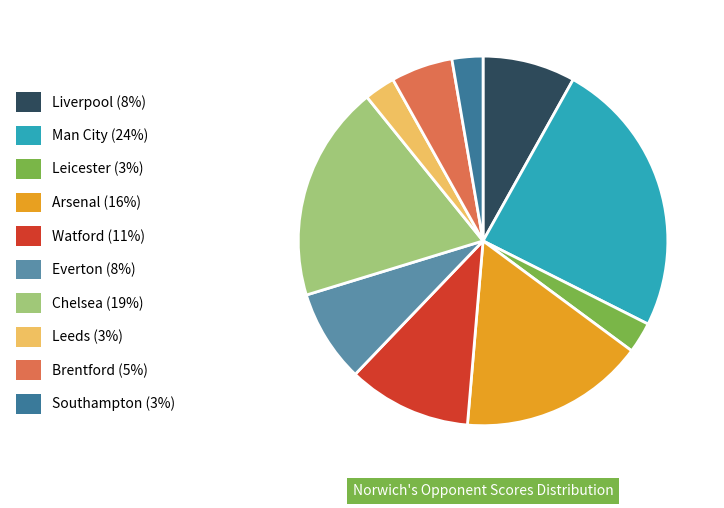

Is the sum of Chelsea (19%) and Liverpool (8%) greater than half?

No